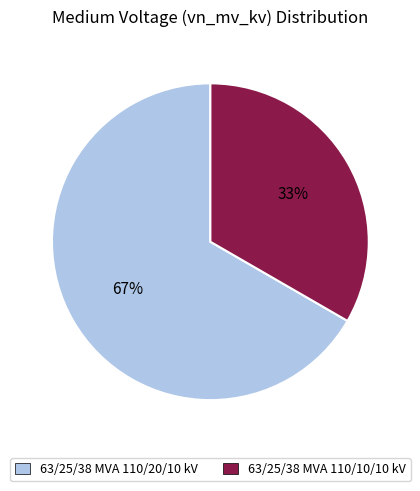

What is the majority slice?

63/25/38 MVA 110/20/10 kV